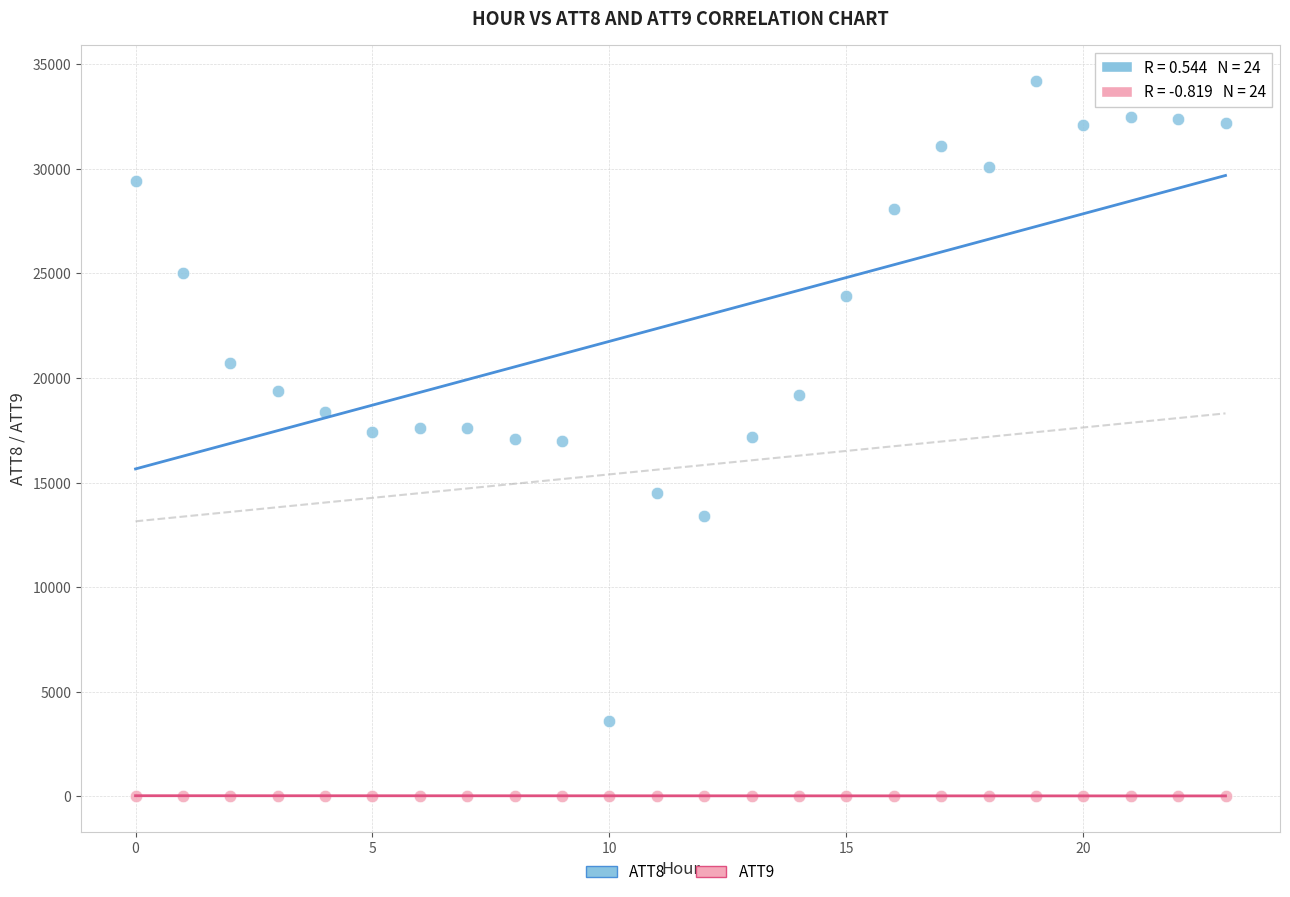

Across all data points, what is the range of Y values (max minus min)?

34186.1